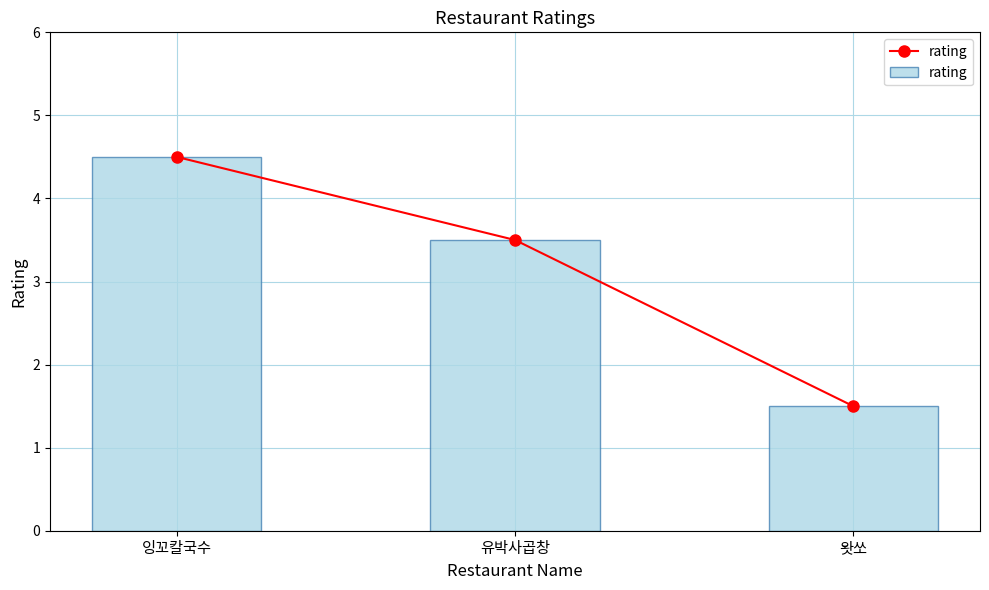

The value at 왓쏘 is 2.2. True or false?

False